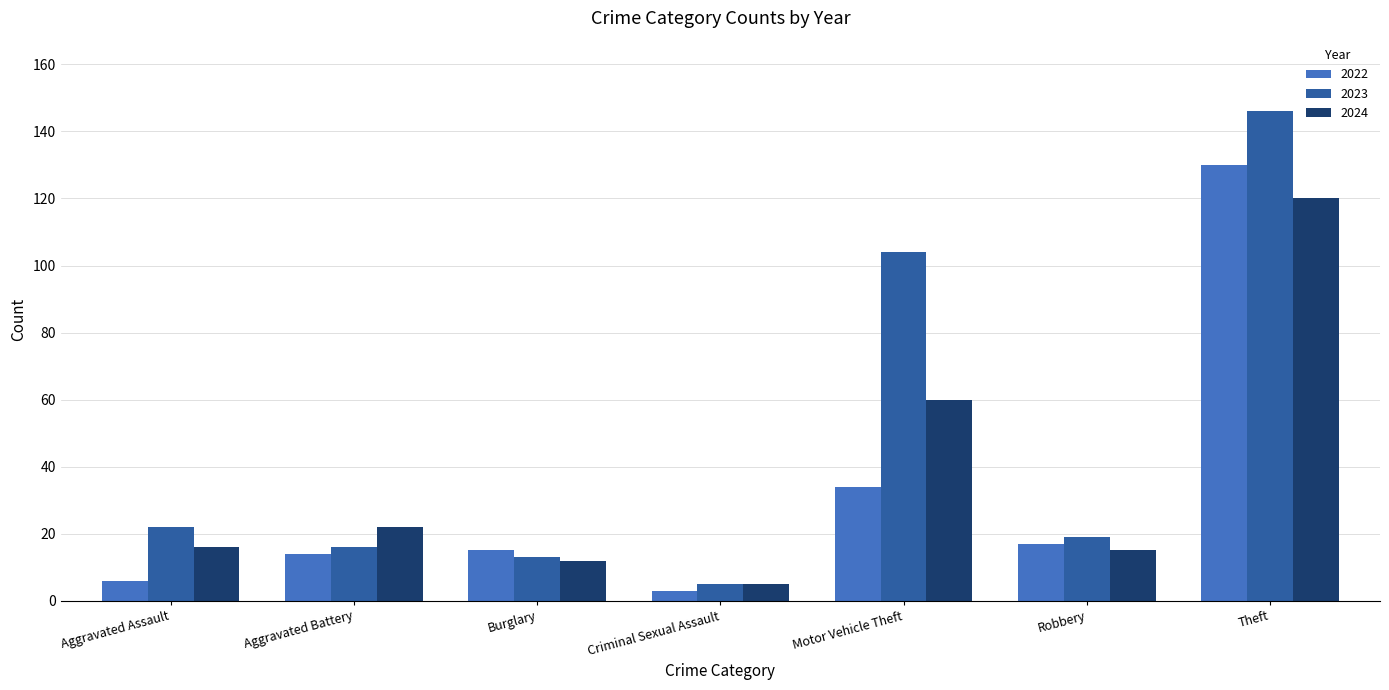

What is the total value across all series at Theft?

396